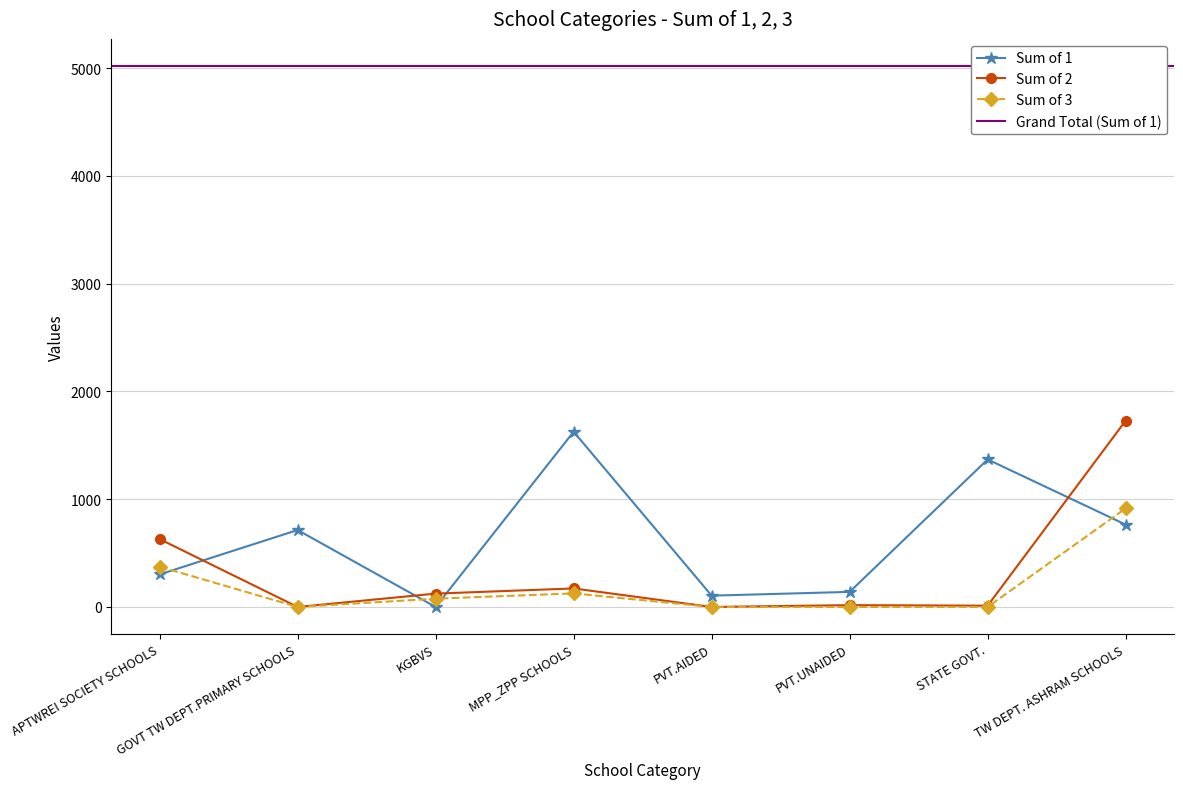

Rank the series at GOVT TW DEPT.PRIMARY SCHOOLS from lowest to highest value.

Sum of 2, Sum of 3, Sum of 1